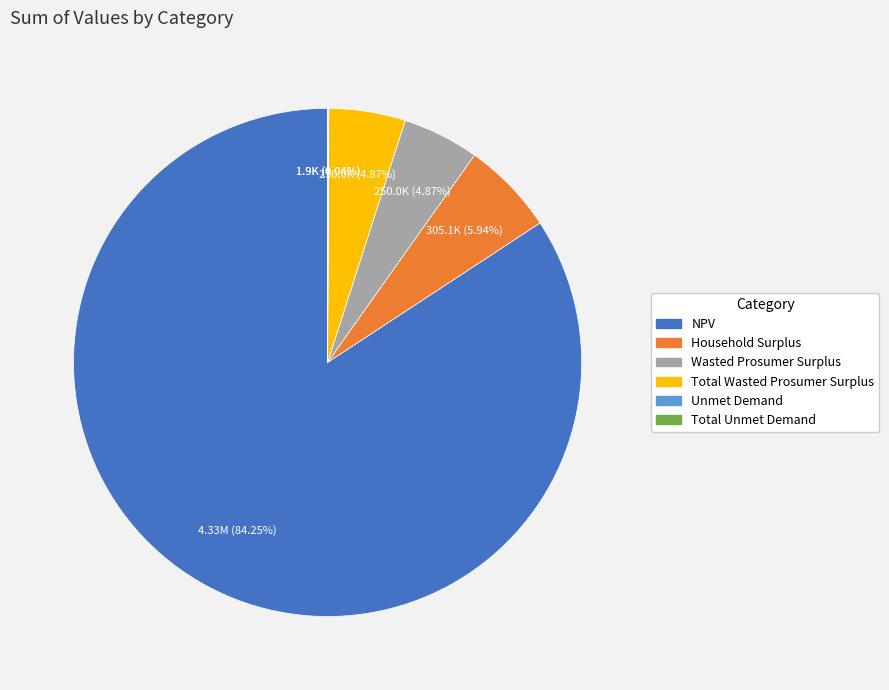

Do Wasted Prosumer Surplus and Household Surplus together represent more than half of the pie?

No